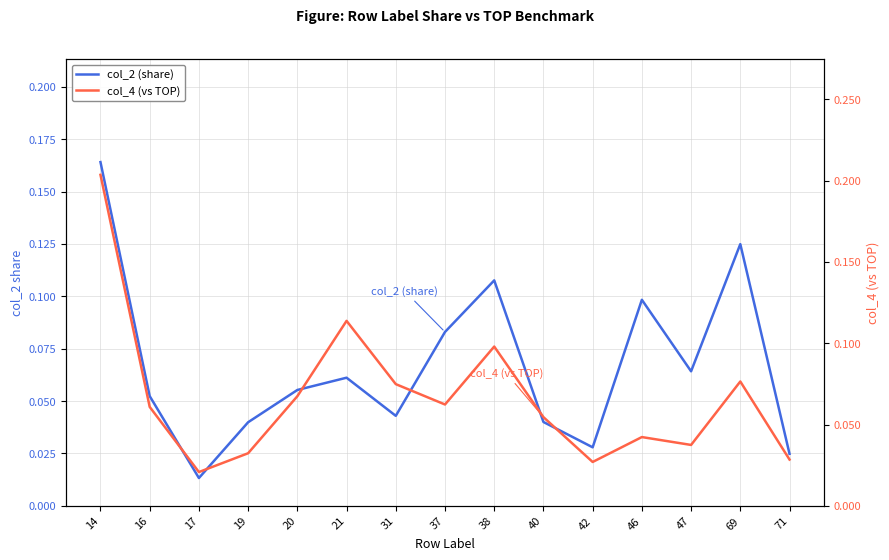

How many interior local peaks does the col_4 (vs TOP) series have?

4